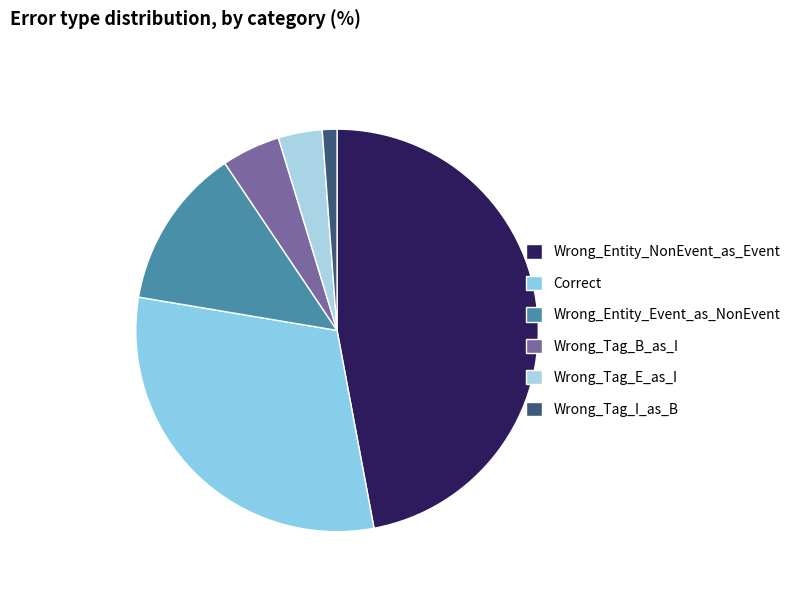

Rank the categories by value from highest to lowest.

Wrong_Entity_NonEvent_as_Event, Correct, Wrong_Entity_Event_as_NonEvent, Wrong_Tag_B_as_I, Wrong_Tag_E_as_I, Wrong_Tag_I_as_B